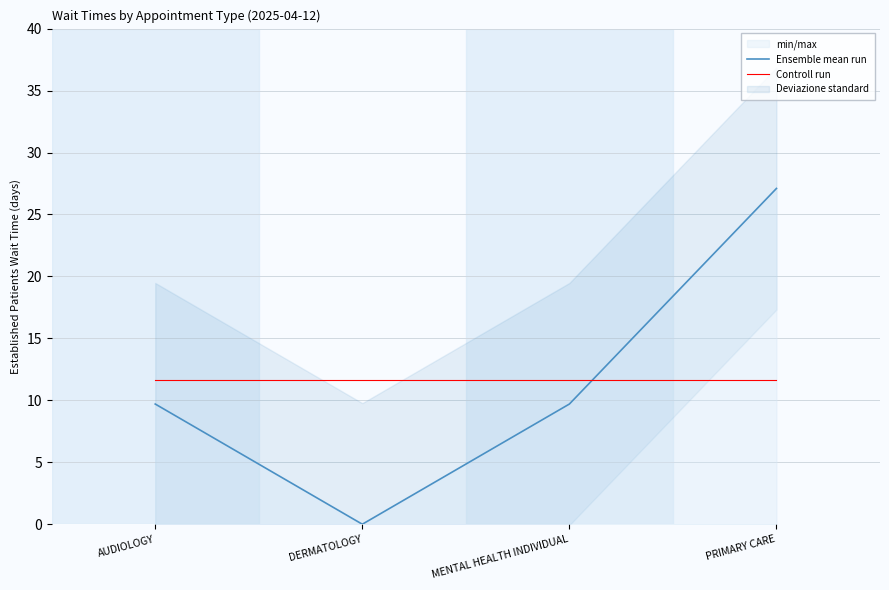

What is the average value of the Ensemble mean run series?

11.6